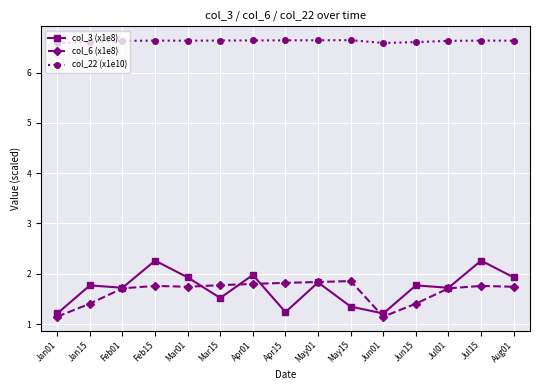

In col_22 (x1e10), how many points are higher than both neighbors (excluding endpoints)?

3